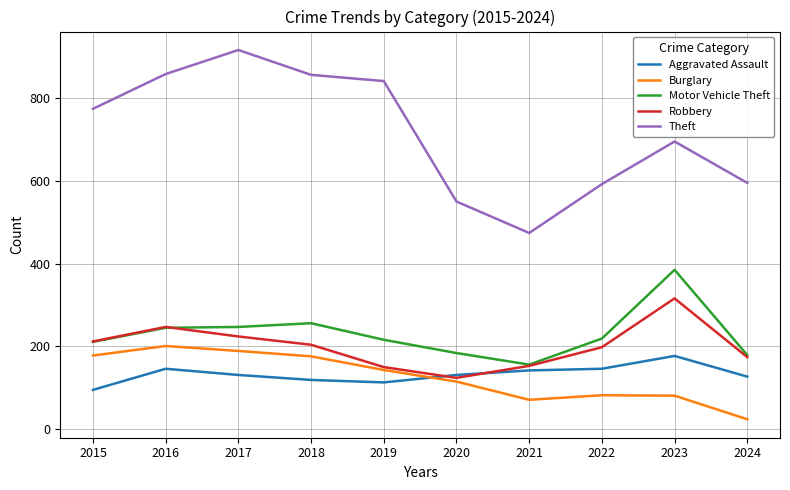

The Robbery series shows 204 at 2018. True or false?

True